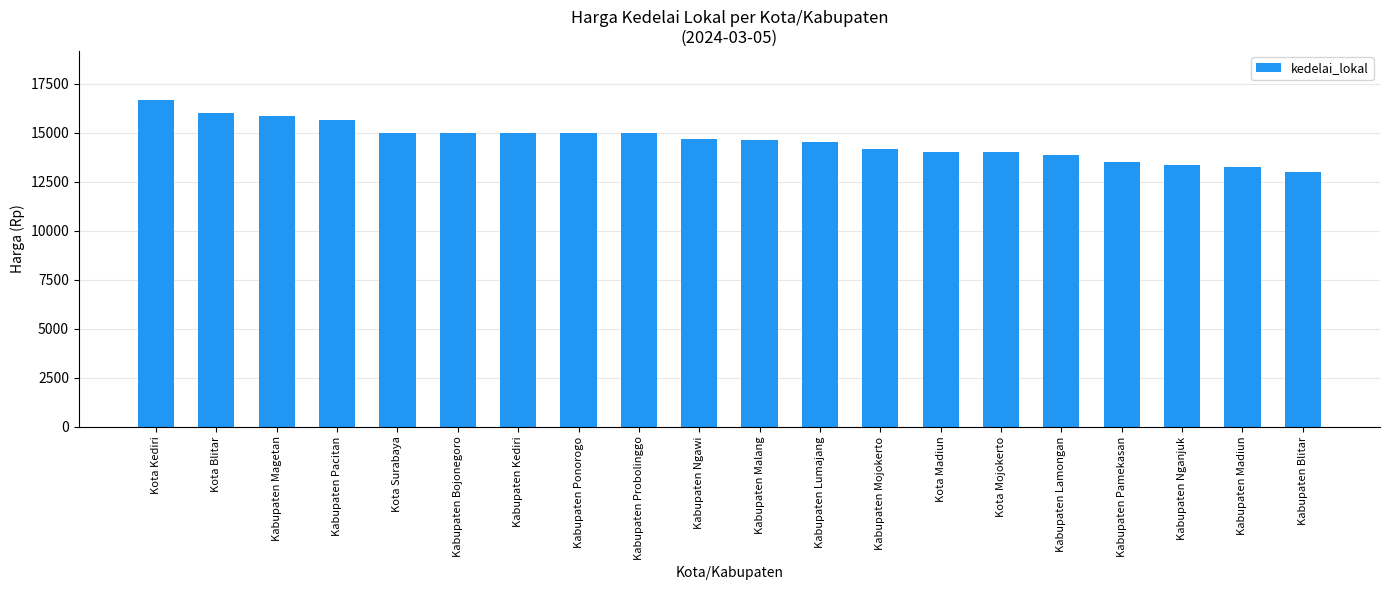

True or false: the data shows 14500 at Kabupaten Lumajang.

True